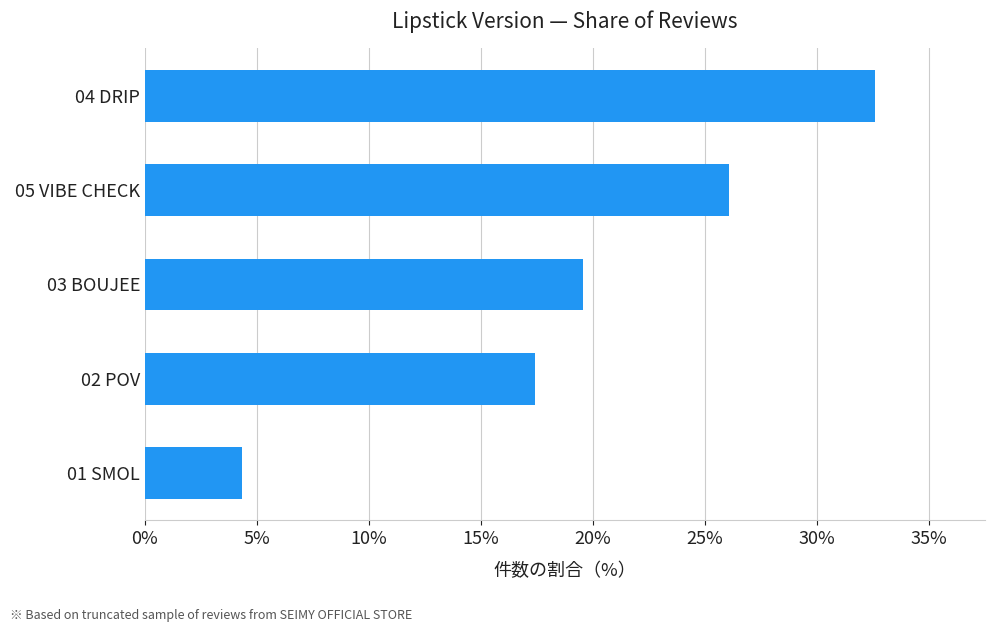

What is the average value?

20.0